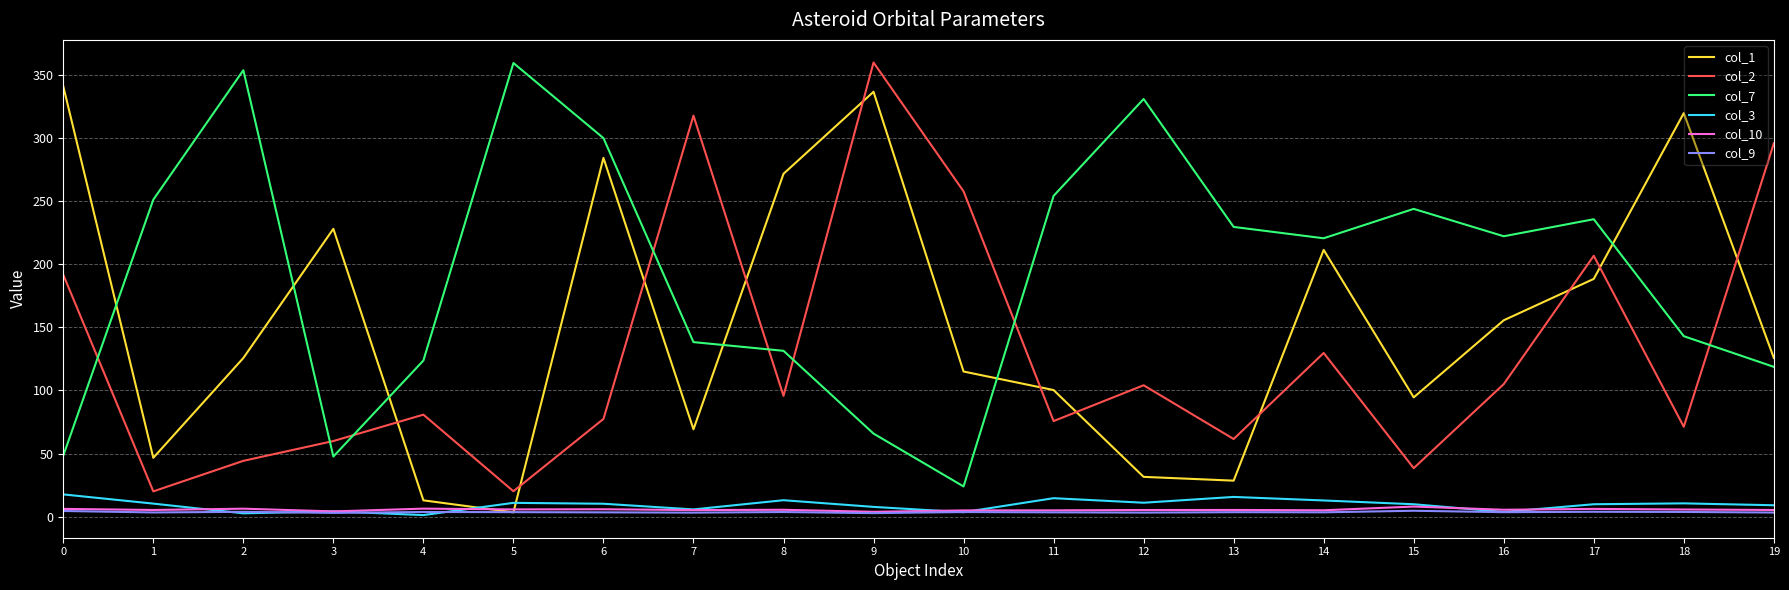

At which label does col_1 reach its minimum?

5